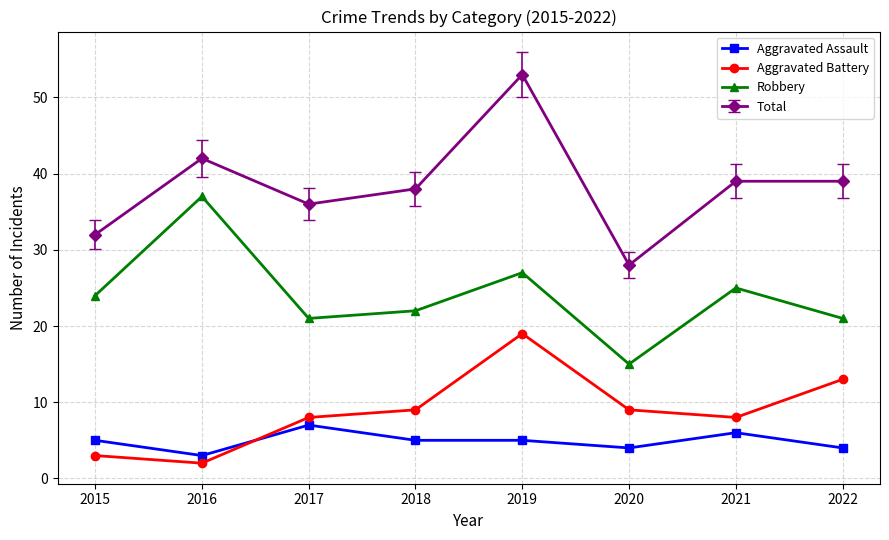

Rank the series by their maximum value, from highest to lowest.

Total, Robbery, Aggravated Battery, Aggravated Assault